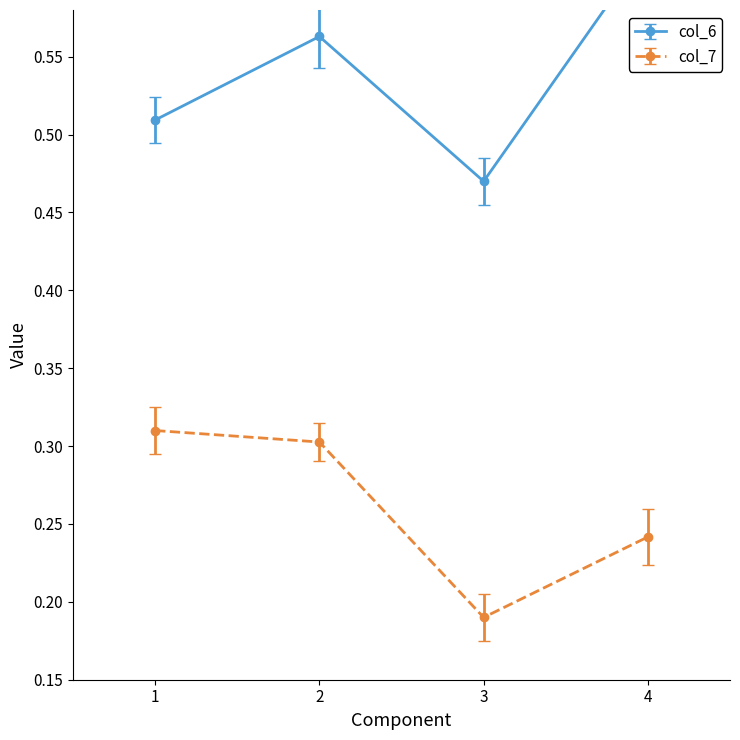

What are all the series names shown in the legend?

col_6, col_7